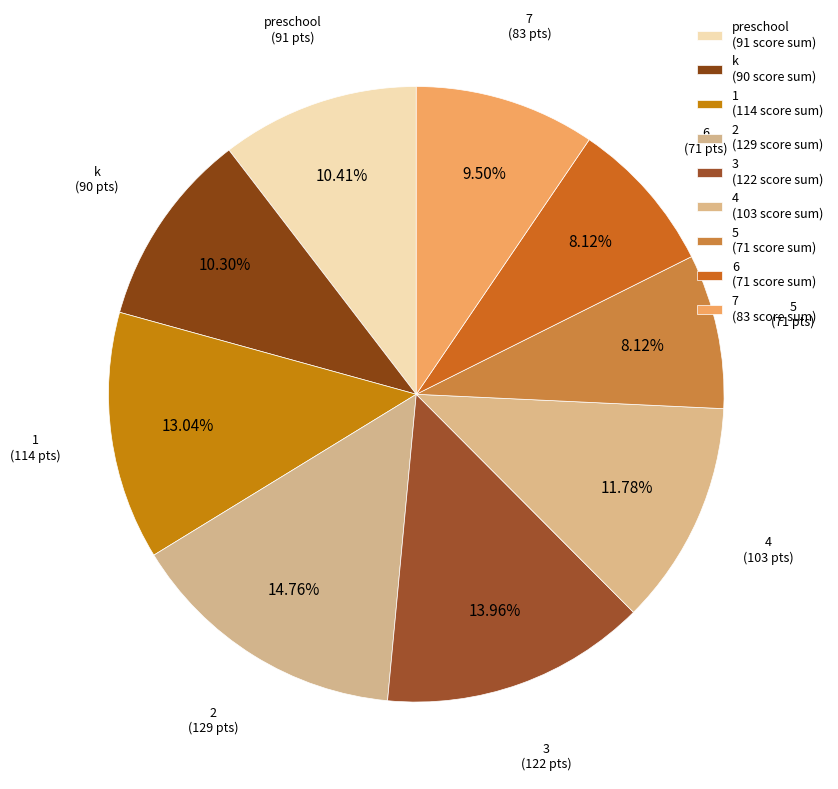

Combined, what portion of the pie is 5 and 6?

16.2%